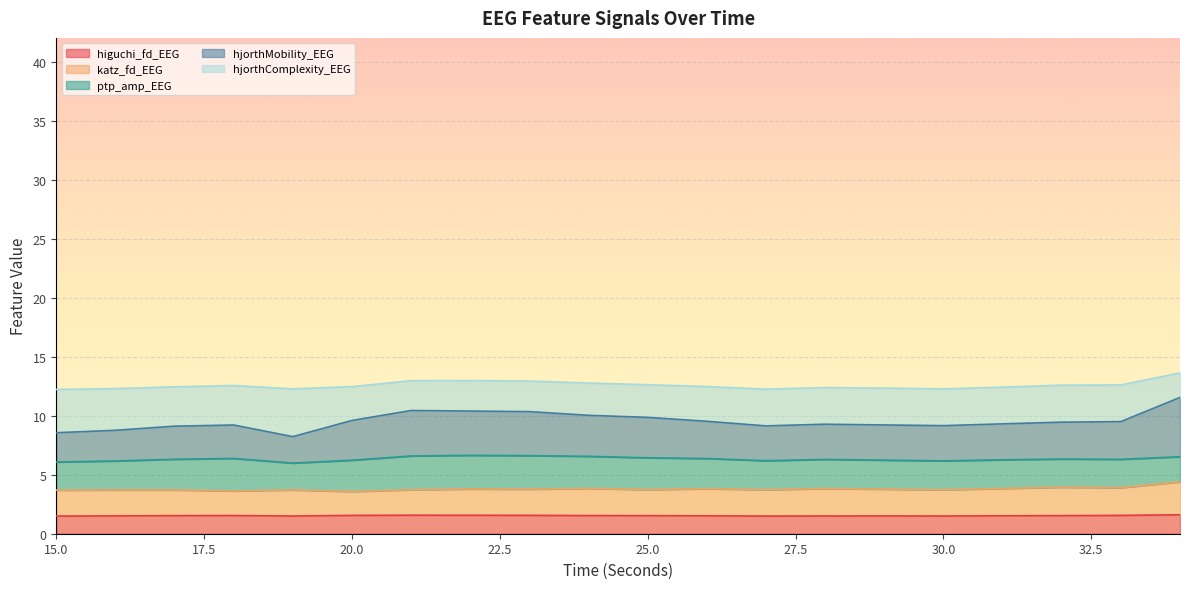

Between 17 and 27, which series saw the biggest shift?

higuchi_fd_EEG